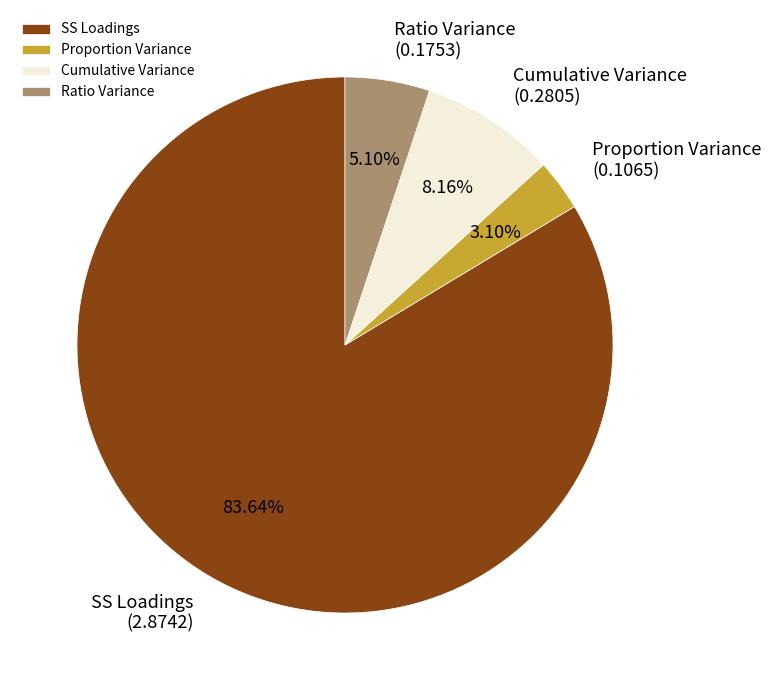

Rank the categories by value from lowest to highest.

Proportion Variance, Ratio Variance, Cumulative Variance, SS Loadings